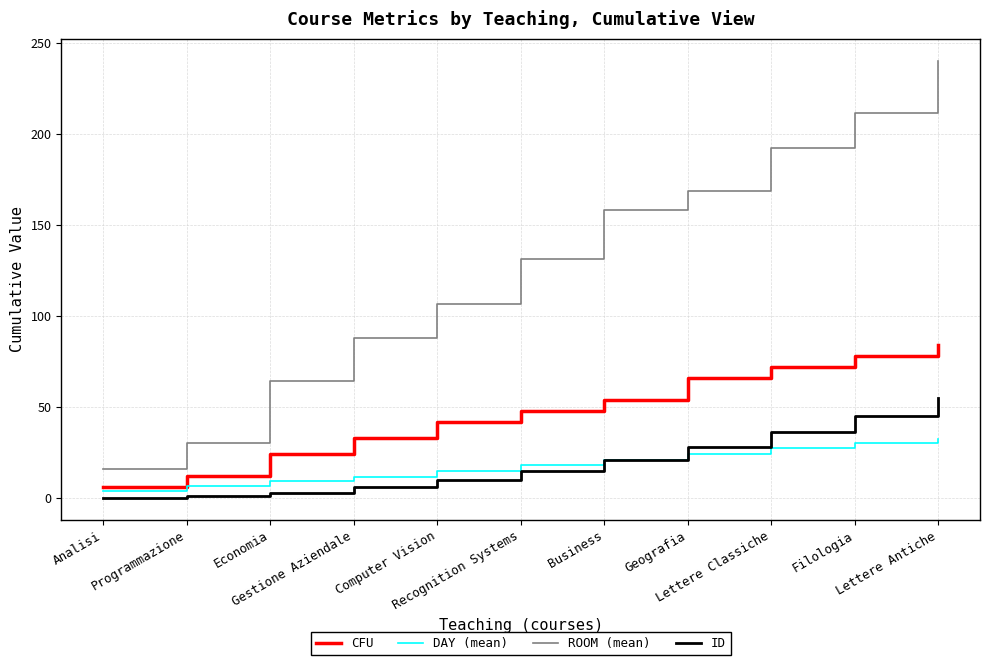

Which series changed the most between Computer Vision and Lettere Antiche?

ROOM (mean)